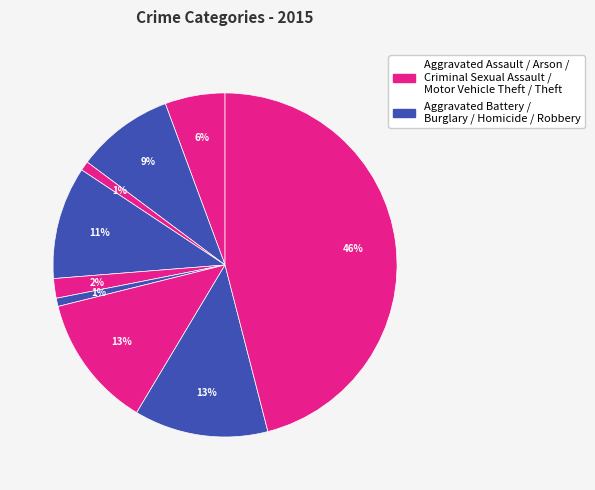

Count the number of slices in the pie.

9